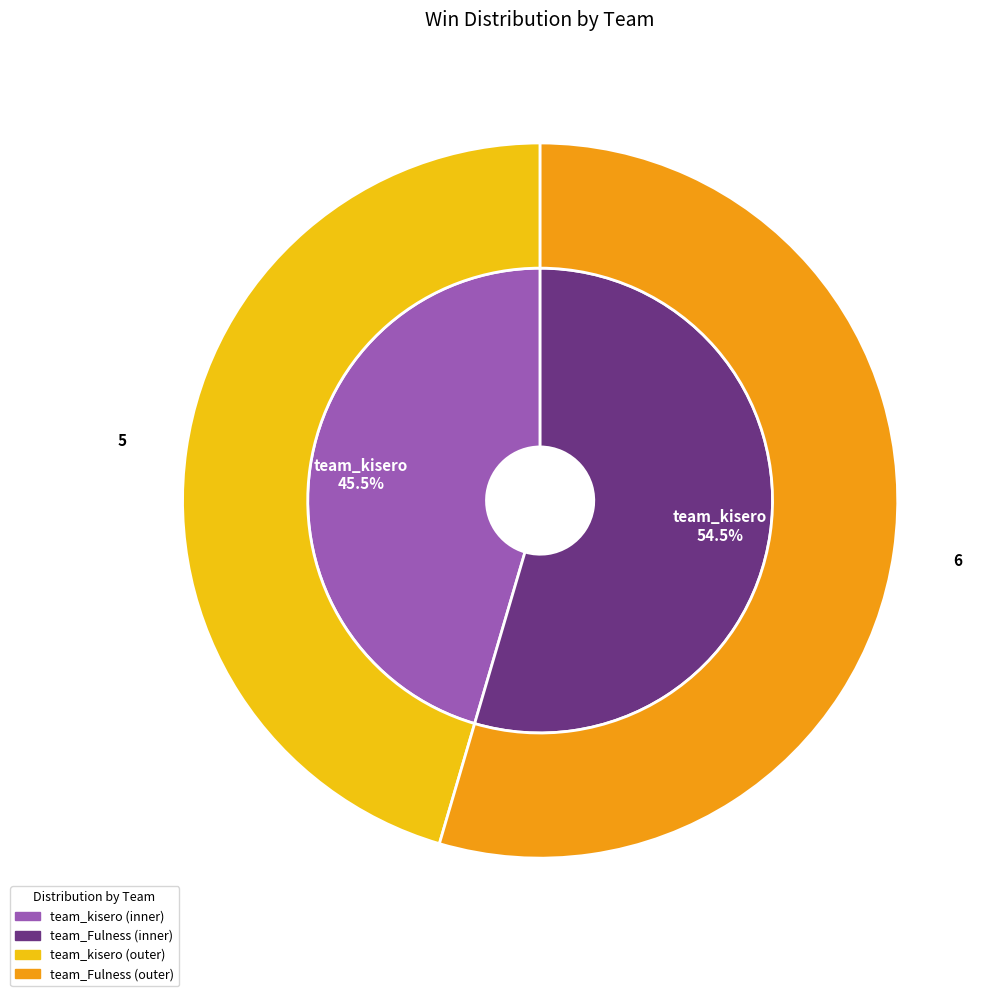

What is the ratio of the value at team_Fulness to the value at team_kisero?

1.2